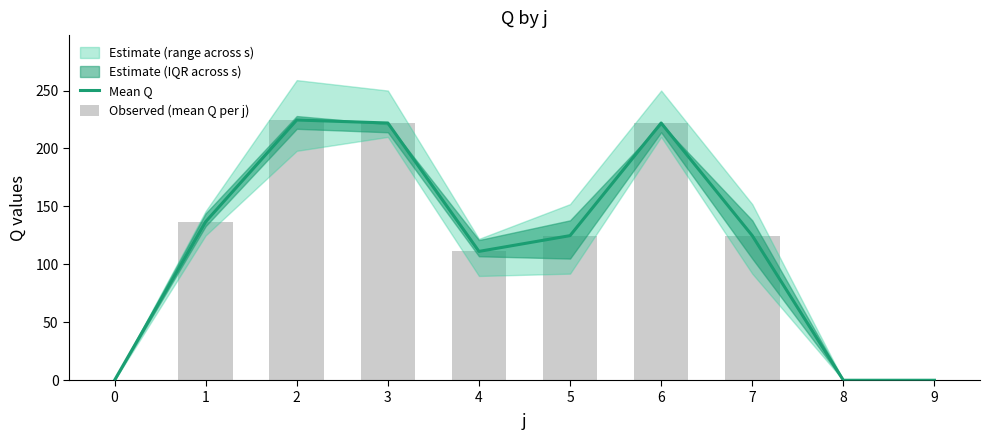

What is the difference between the maximum and second lowest values in the Mean Q series?

224.6